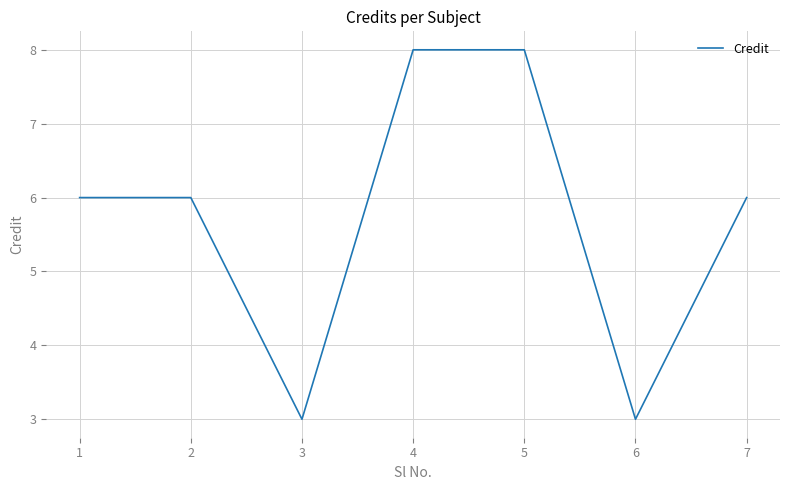

Does the chart display data point markers on the line(s)?

No